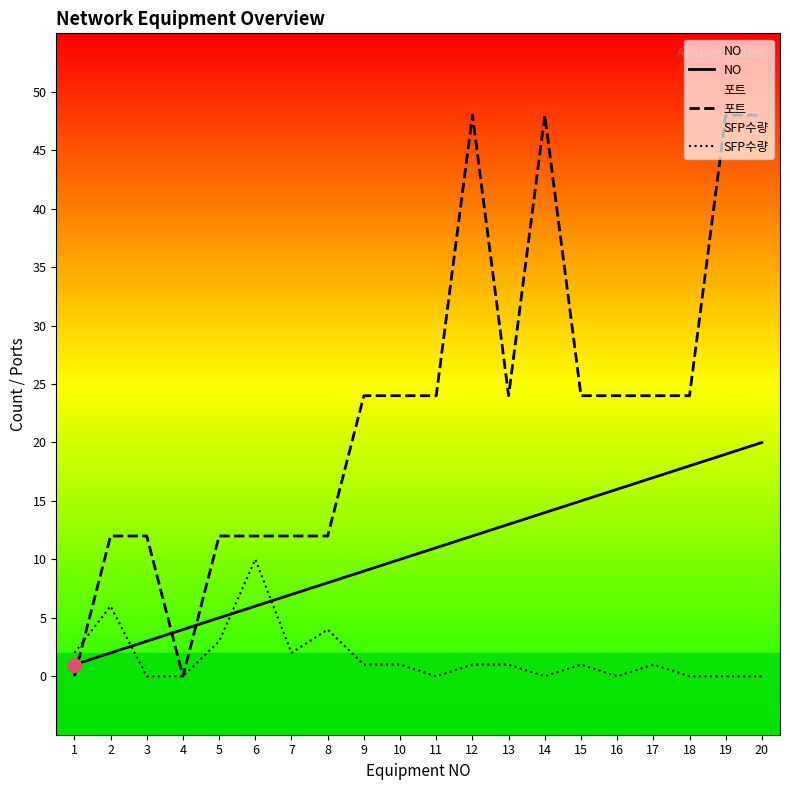

Is the value of SFP수량 at 10 greater than the value of 포트 at 19?

No